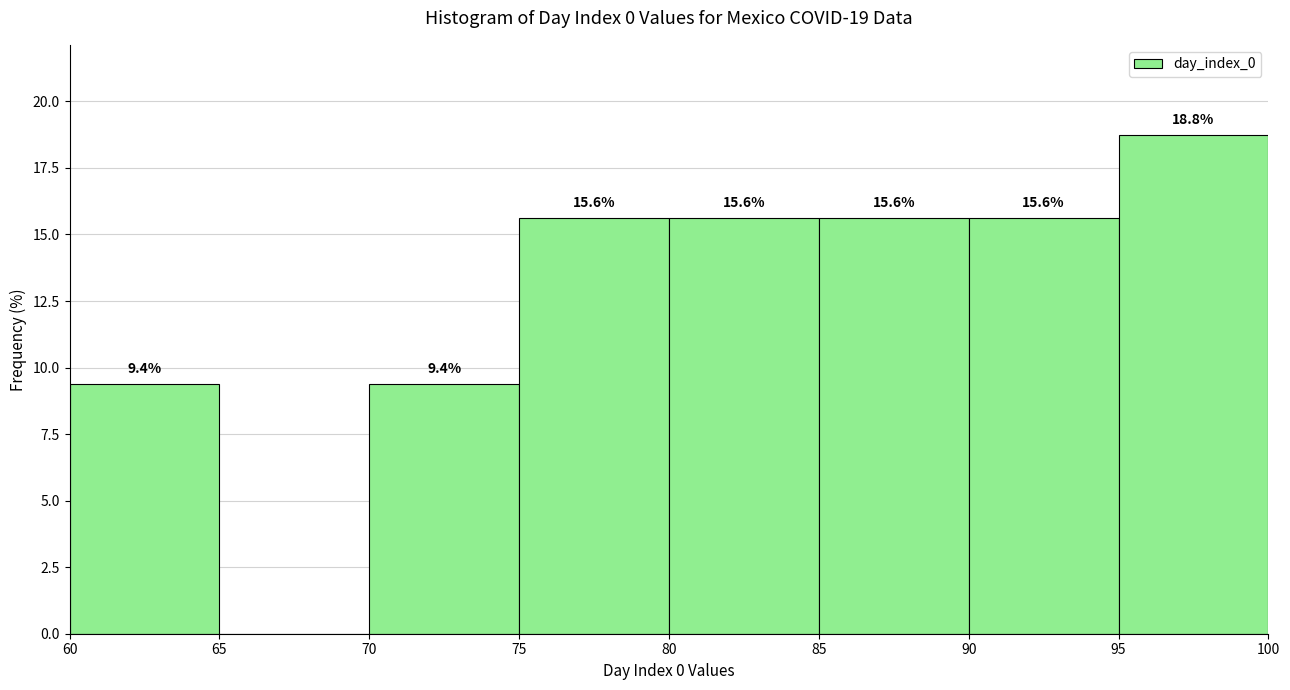

Over which range of the x-axis is the bar tallest?

95 to 100